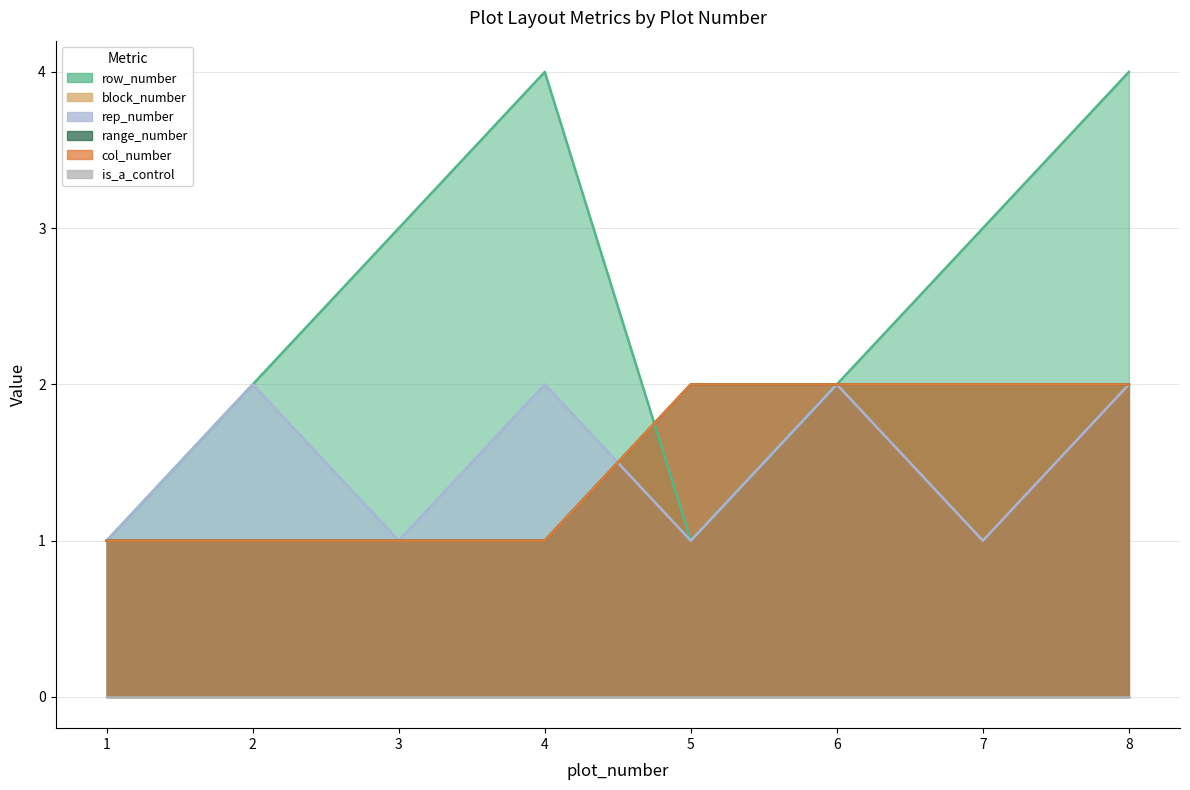

True or false: block_number has more than 2 interior local peaks.

False